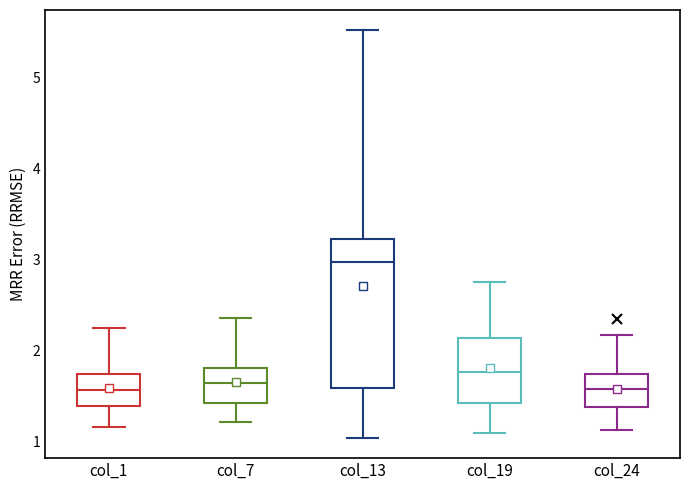

Where does the lower whisker of the box for col_7 end on the y-axis? The values are not printed on the chart, so give them approximately, as read against the axis.

1.2